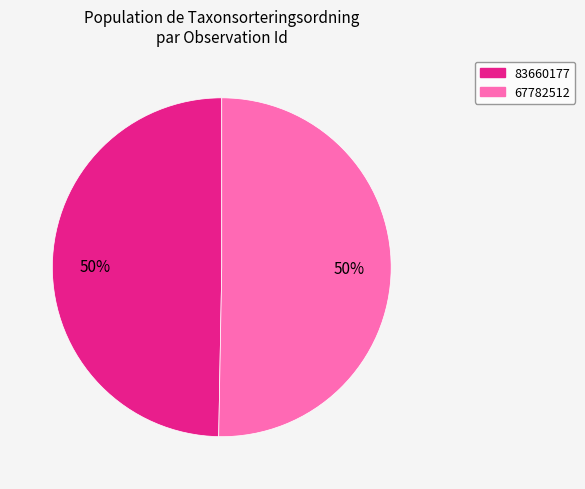

Which category accounts for the majority?

67782512